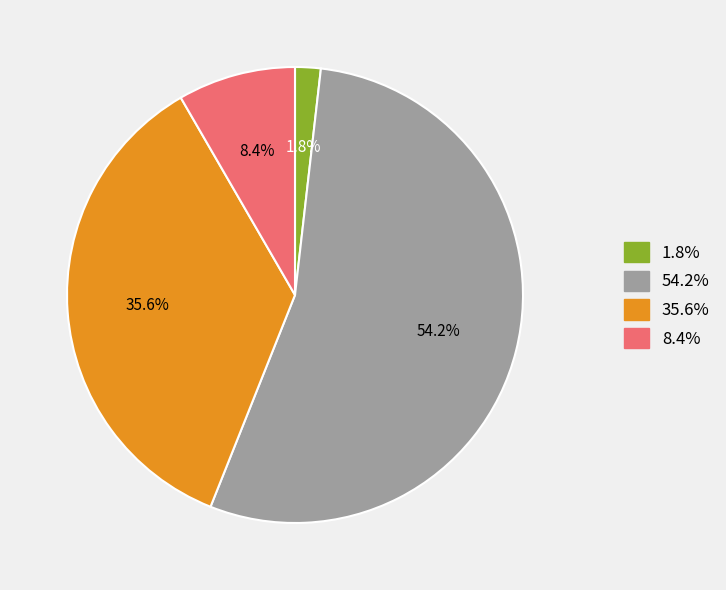

Which category accounts for the majority?

54.2%